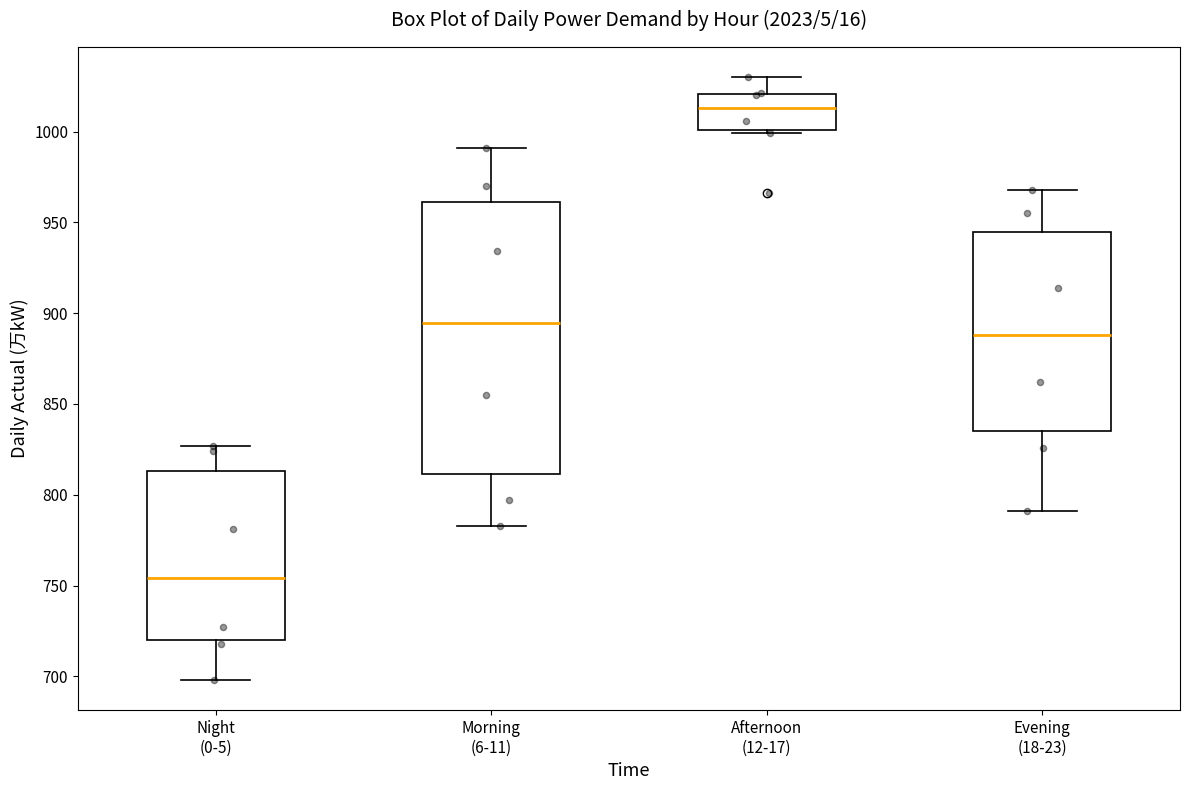

Which box is the tallest, from its lower edge to its upper edge?

Morning (6-11)